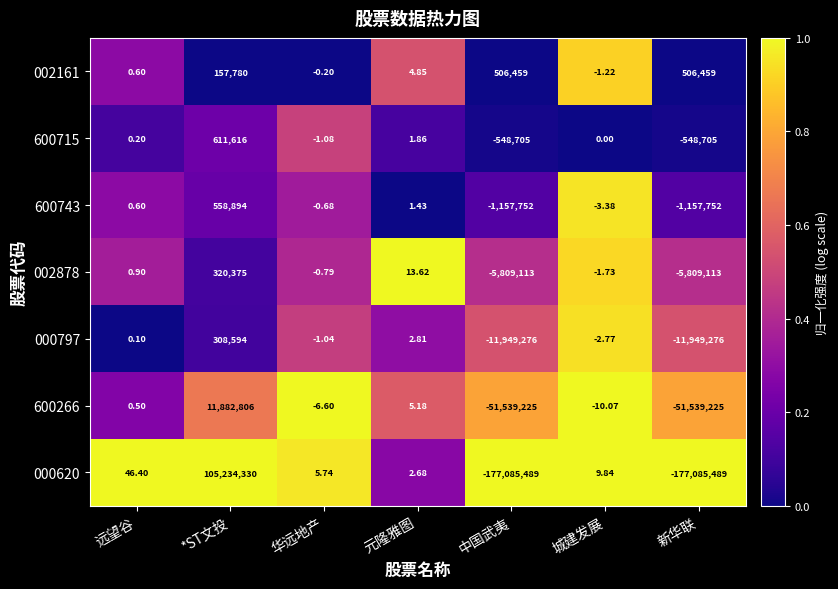

Is the value of 600743 at 华远地产 greater than the value of 002878 at 元隆雅图?

No